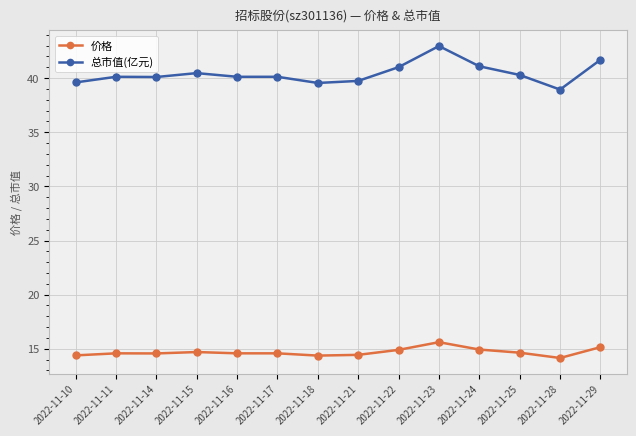

What is the lowest value of the 总市值(亿元) series?

38.9